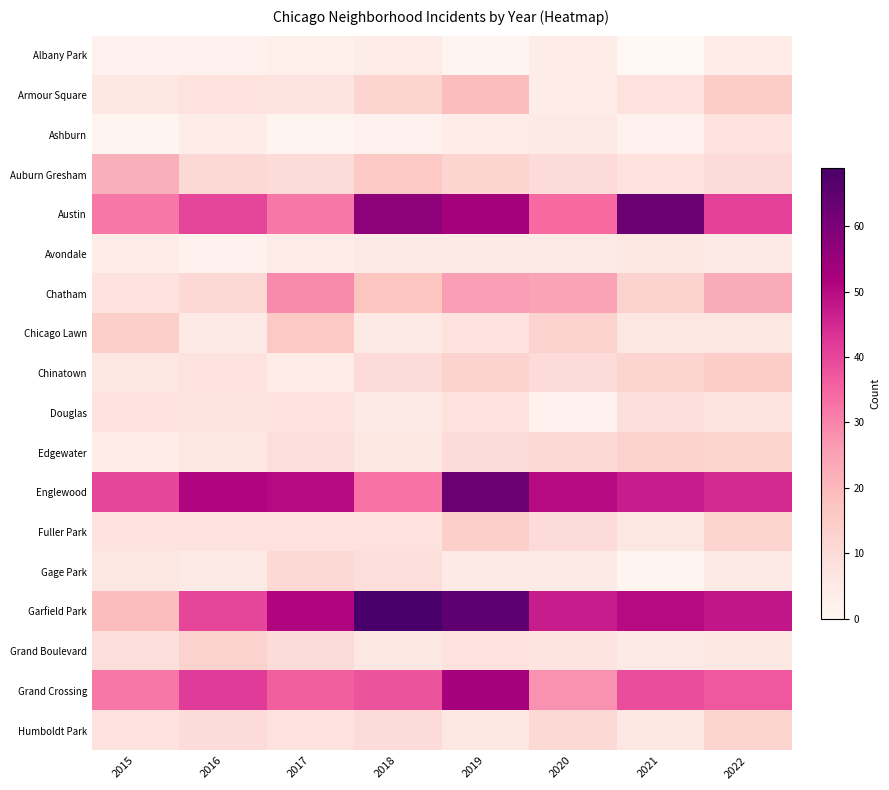

Between 2018 and 2020, which is larger?

2018